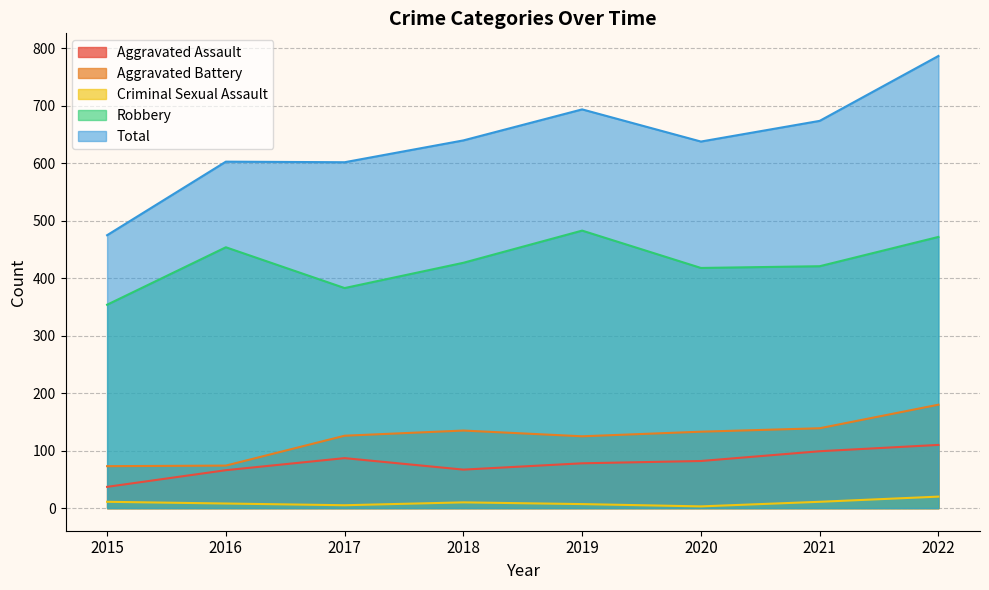

What is the value of the Aggravated Battery point at the 3rd from the left?

126